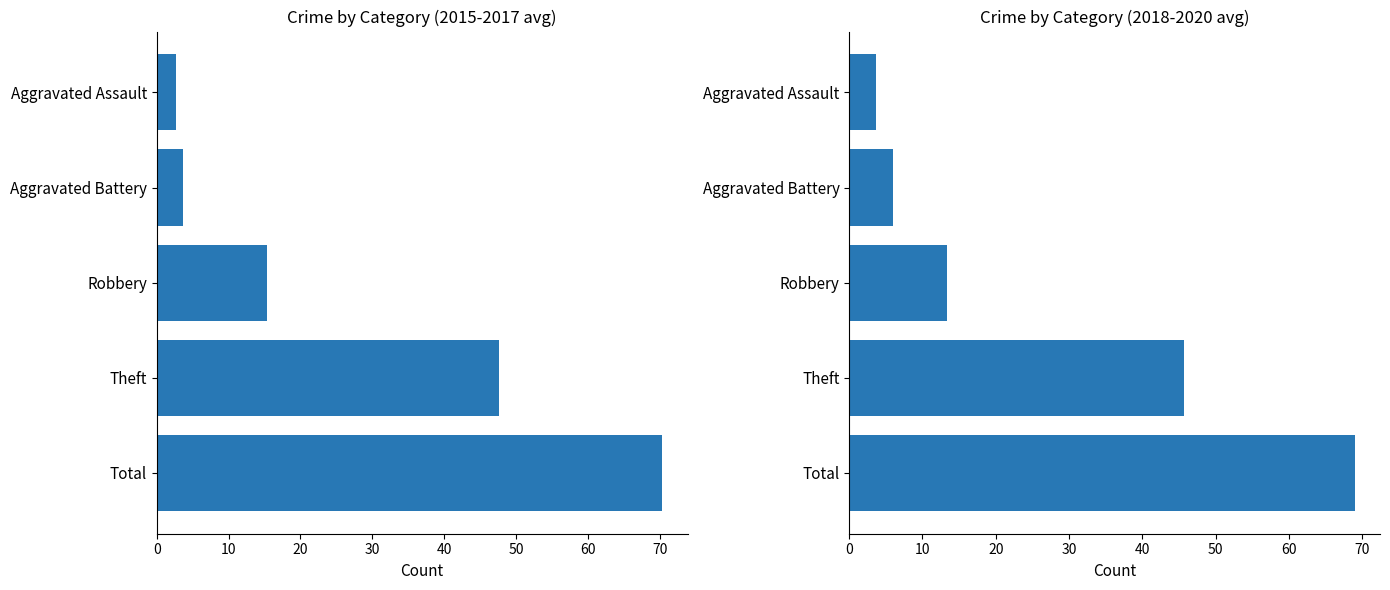

Rank the series by their average value, from lowest to highest.

2018-2020 avg, 2015-2017 avg